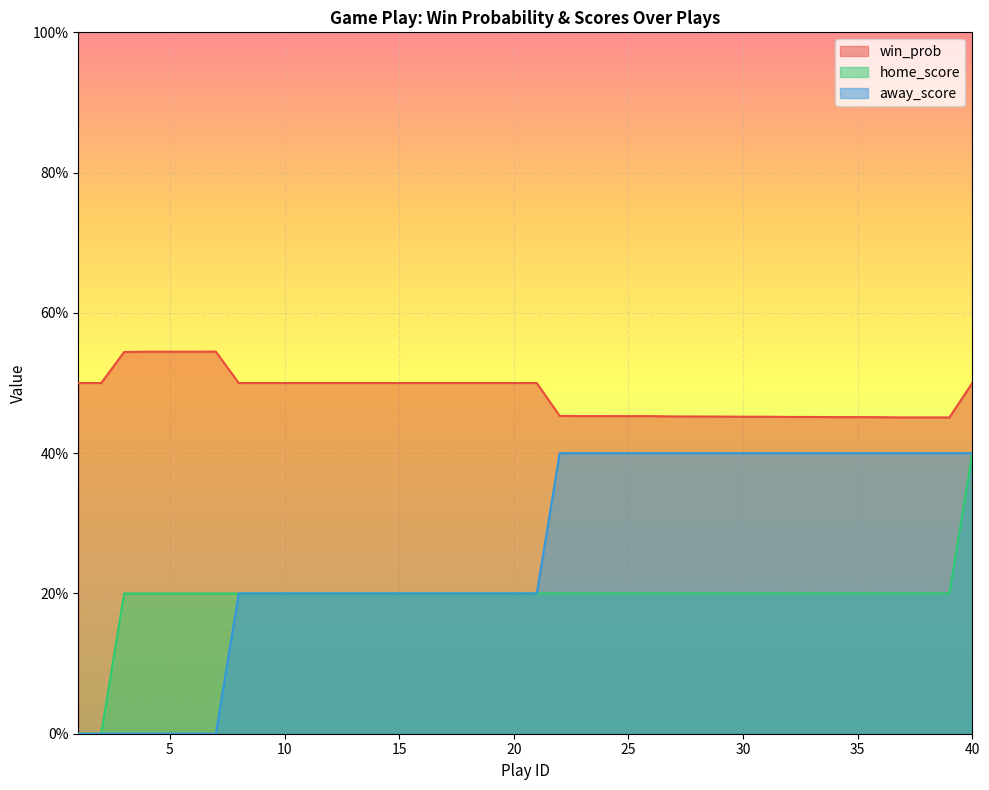

Which series has the largest total across all categories?

win_prob